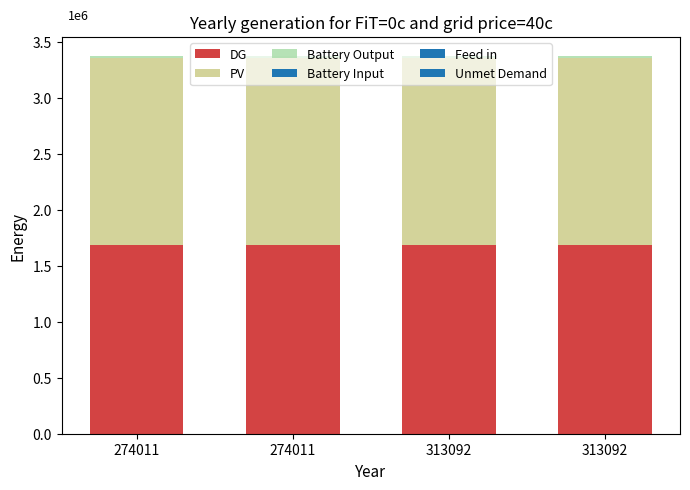

The Battery Output series shows 15894 at 274011. True or false?

True